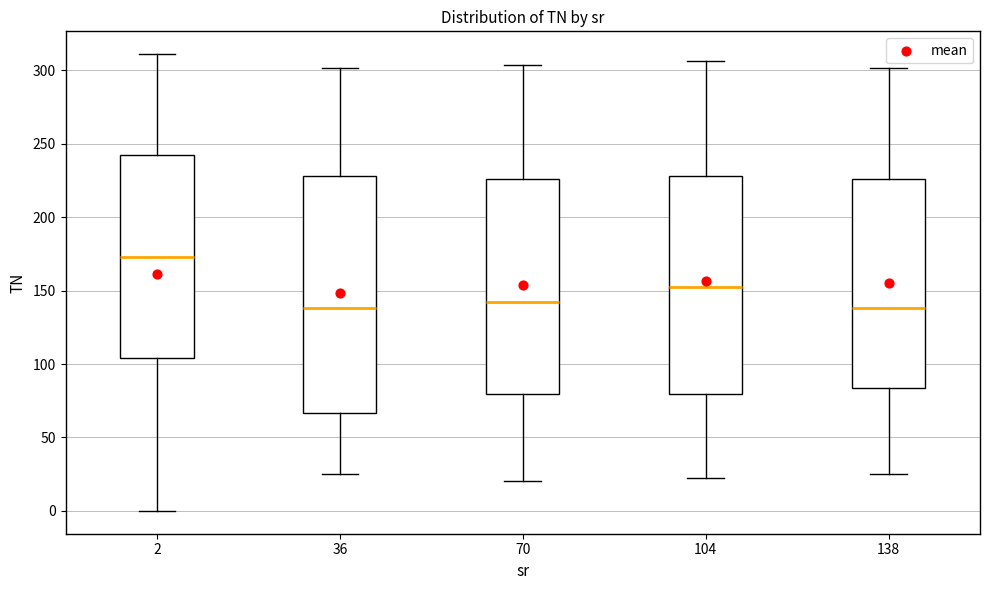

Reading left to right, read every box against the y-axis: the position of its median line, the range the box covers, and the ends of its whiskers. The values are not printed on the chart, so give them approximately, as read against the axis.

2: median 175, box 105 to 240, whiskers 0 to 310
36: median 140, box 65 to 230, whiskers 25 to 300
70: median 140, box 80 to 225, whiskers 20 to 305
104: median 150, box 80 to 230, whiskers 20 to 305
138: median 140, box 85 to 225, whiskers 25 to 300